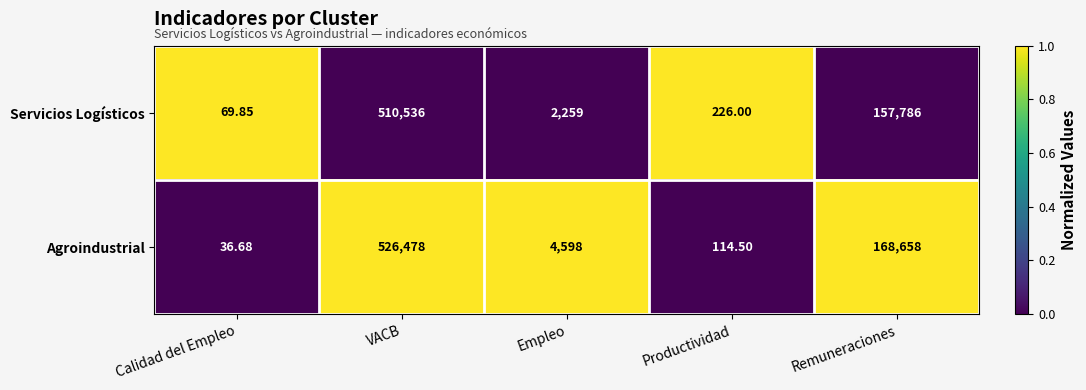

Rank the series by their average value, from lowest to highest.

Servicios Logísticos, Agroindustrial